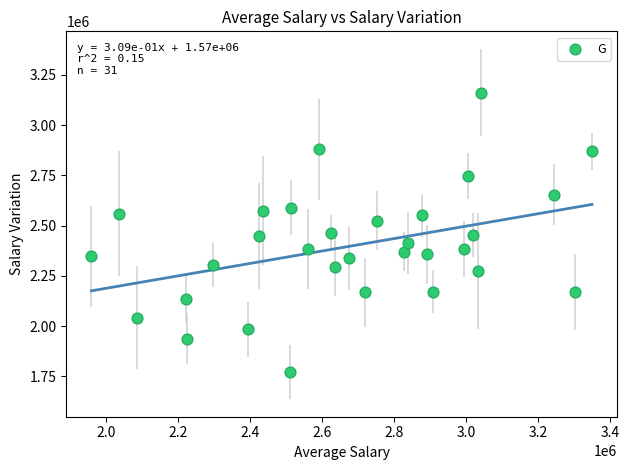

What is the range of X values (max minus min)?

1391793.2